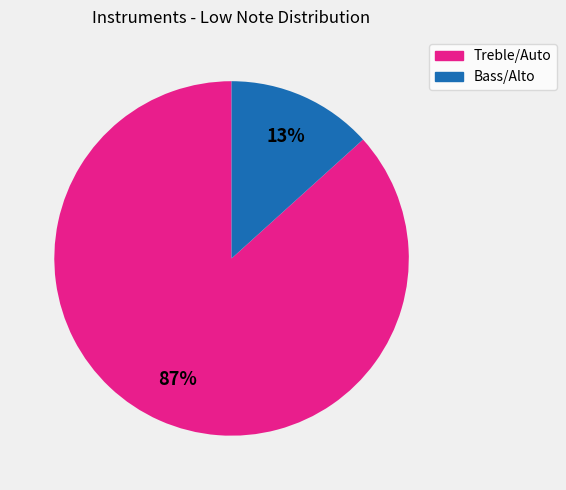

To the nearest percent, what is the average slice percentage?

50%